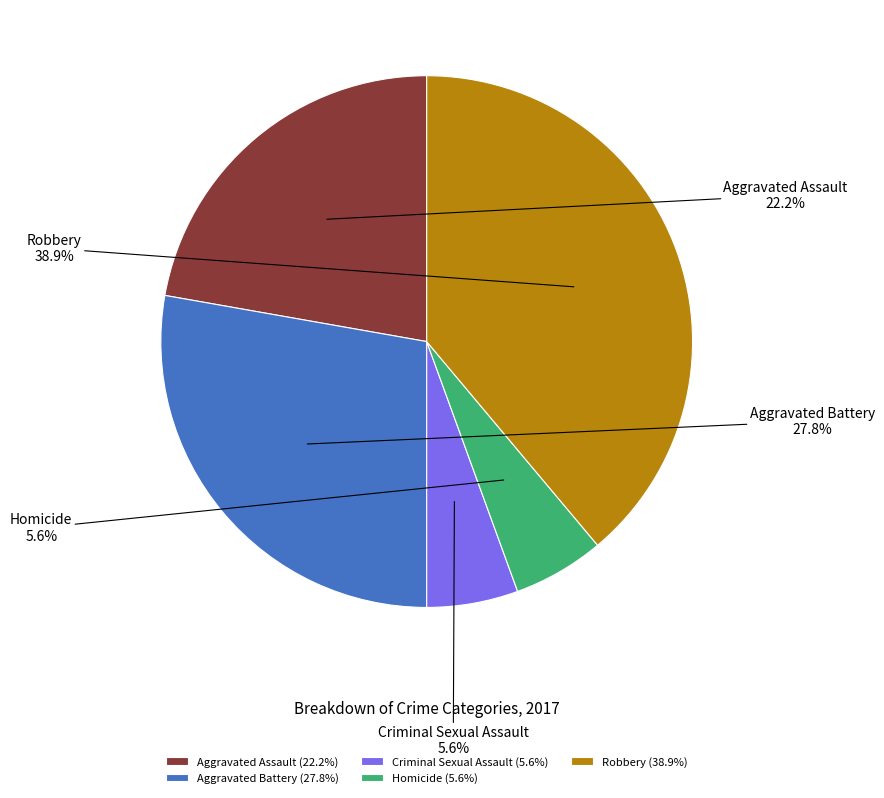

To the nearest percent, what percentage of the pie is Aggravated Battery?

28%